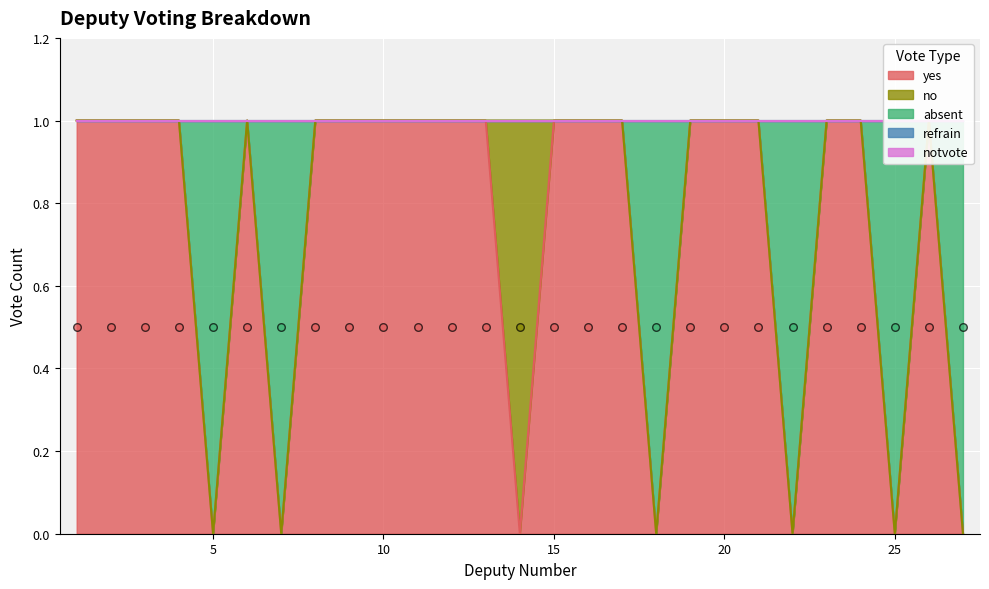

Which series has the largest total across all categories?

yes